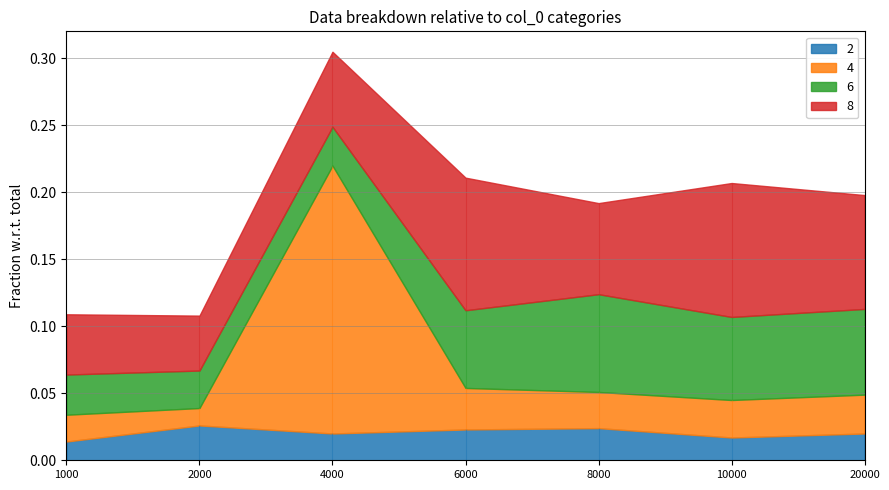

Reading left to right, transcribe all the data shown in this chart.

2: 1000=0.0	2000=0.0	4000=0.0	6000=0.0	8000=0.0	10000=0.0	20000=0.0
4: 1000=0.0	2000=0.0	4000=0.2	6000=0.0	8000=0.0	10000=0.0	20000=0.0
6: 1000=0.0	2000=0.0	4000=0.0	6000=0.1	8000=0.1	10000=0.1	20000=0.1
8: 1000=0.0	2000=0.0	4000=0.1	6000=0.1	8000=0.1	10000=0.1	20000=0.1